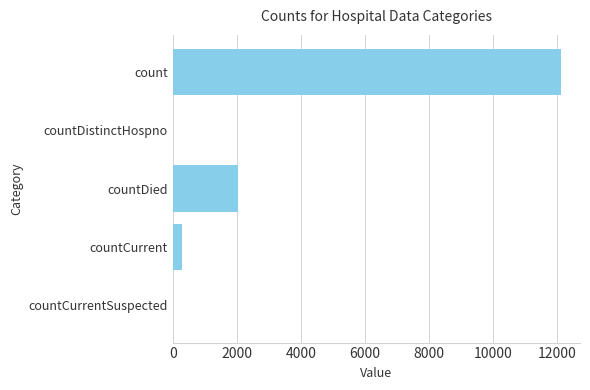

What is the sum of all values?

14461